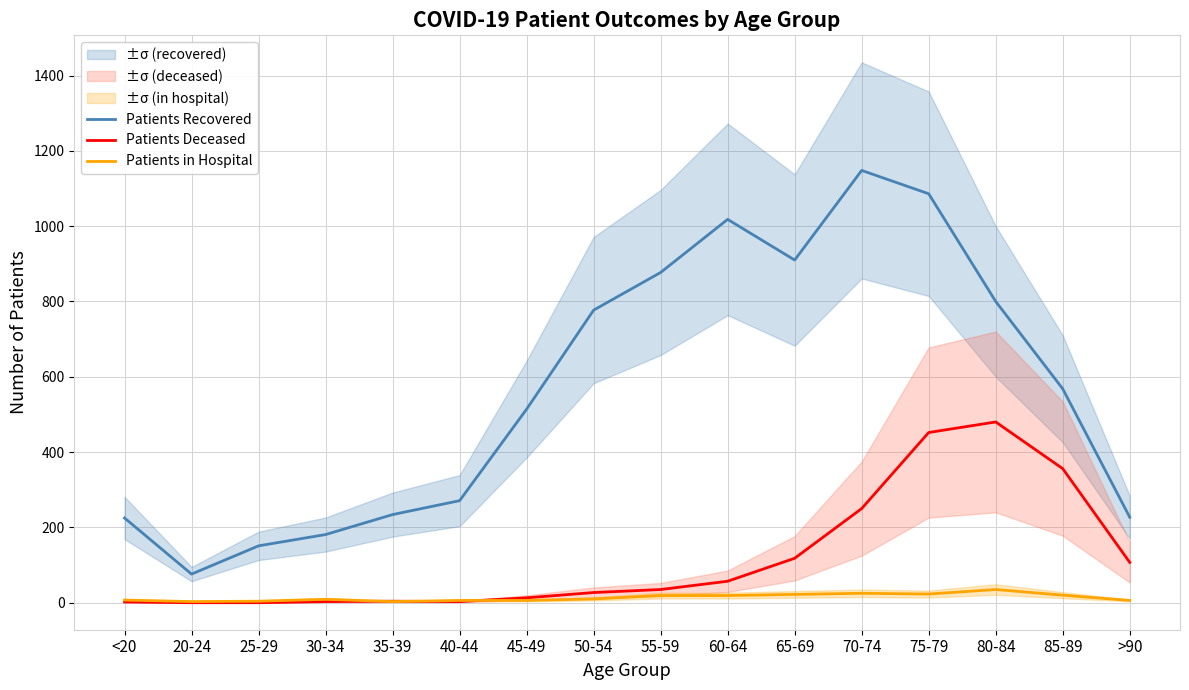

List the labels in order of Patients Deceased value, largest first.

80-84, 75-79, 85-89, 70-74, 65-69, >90, 60-64, 55-59, 50-54, 45-49, 35-39, 30-34, 40-44, <20, 20-24, 25-29